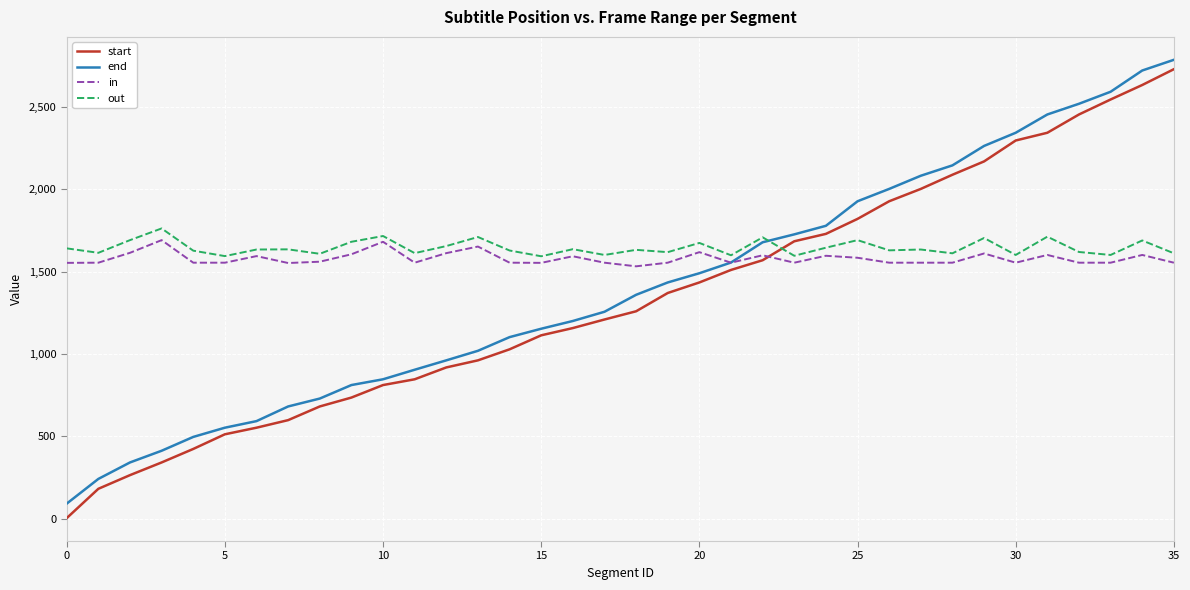

How many categories are shown in the chart?

36